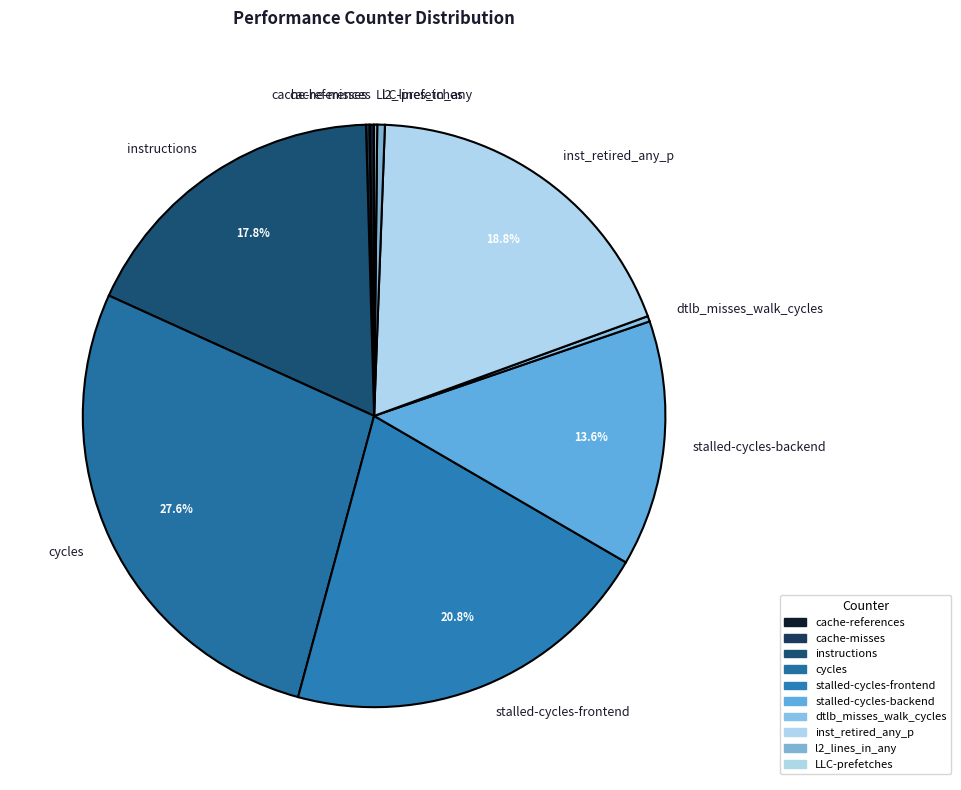

Between dtlb_misses_walk_cycles and instructions, which is larger?

instructions